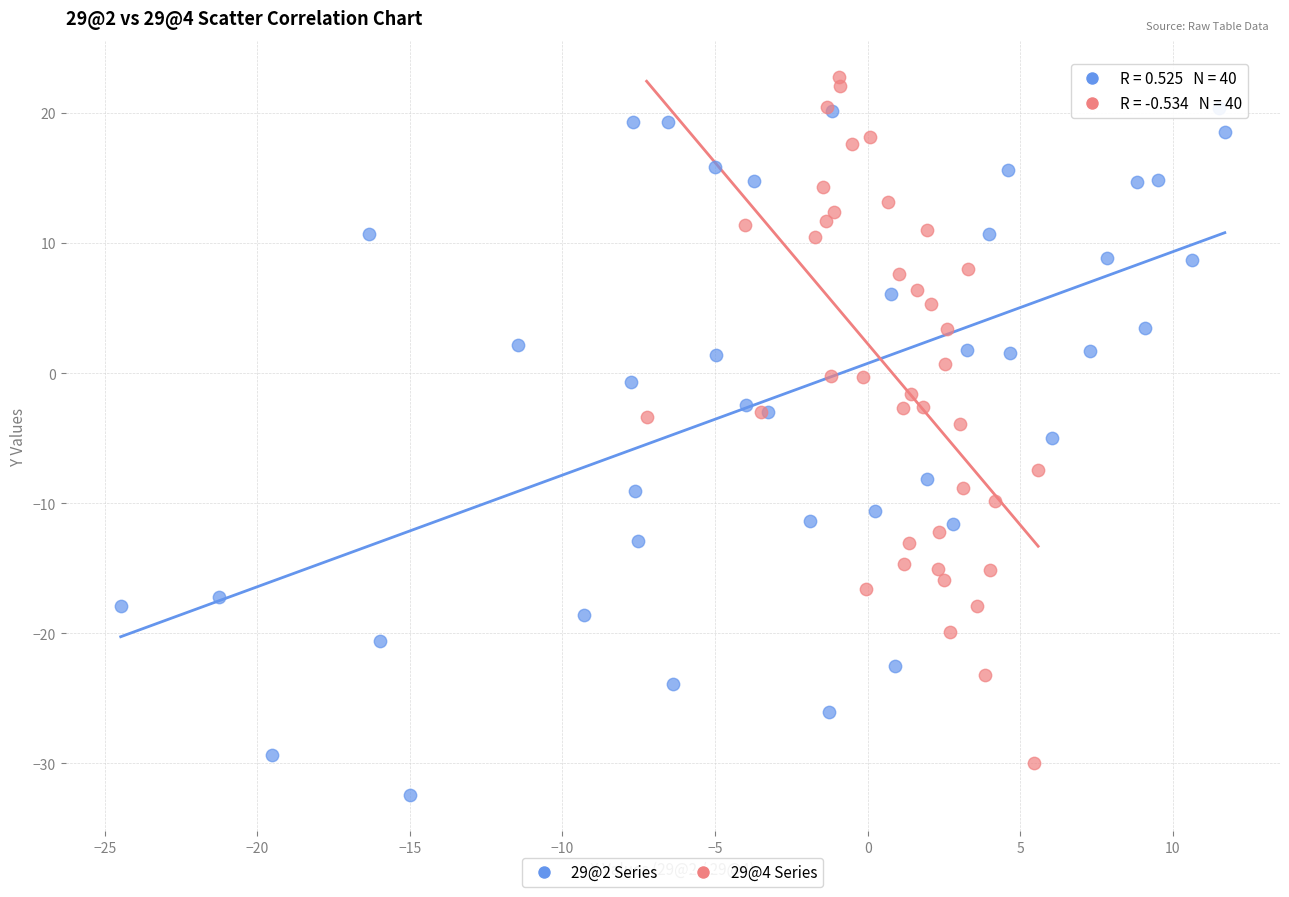

Which series contains the lowest Y value?

29@2 Series